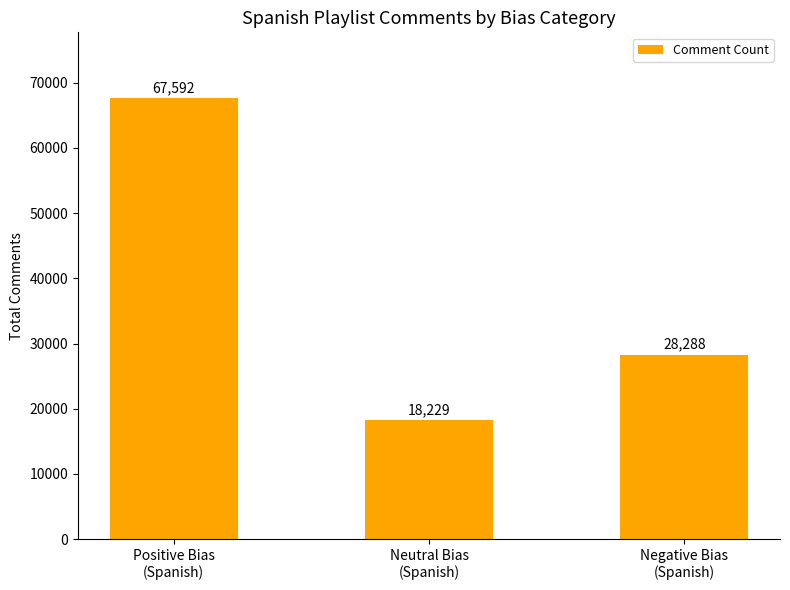

Reading left to right, what are all the values shown in this chart?

Positive Bias
(Spanish)=67592	Neutral Bias
(Spanish)=18229	Negative Bias
(Spanish)=28288